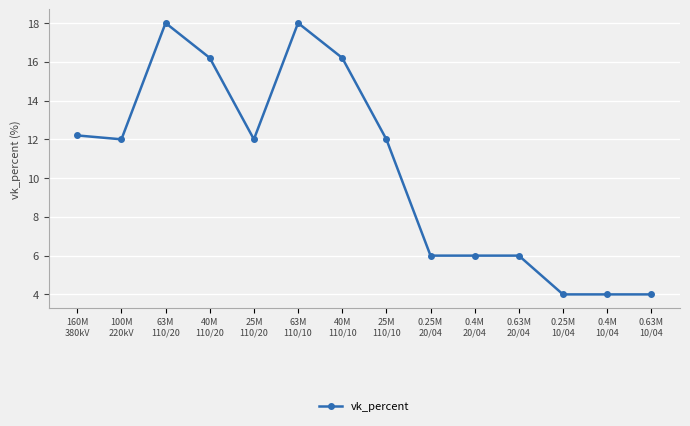

Reading right to left, what are all the values shown in this chart?

0.63M
10/04=4.0	0.4M
10/04=4.0	0.25M
10/04=4.0	0.63M
20/04=6.0	0.4M
20/04=6.0	0.25M
20/04=6.0	25M
110/10=12.0	40M
110/10=16.2	63M
110/10=18.0	25M
110/20=12.0	40M
110/20=16.2	63M
110/20=18.0	100M
220kV=12.0	160M
380kV=12.2